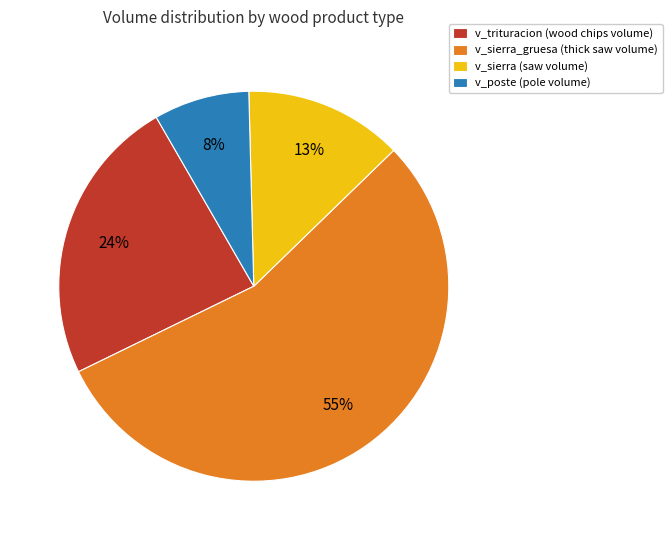

The v_sierra (saw volume) slice represents 13% of the pie. True or false?

True